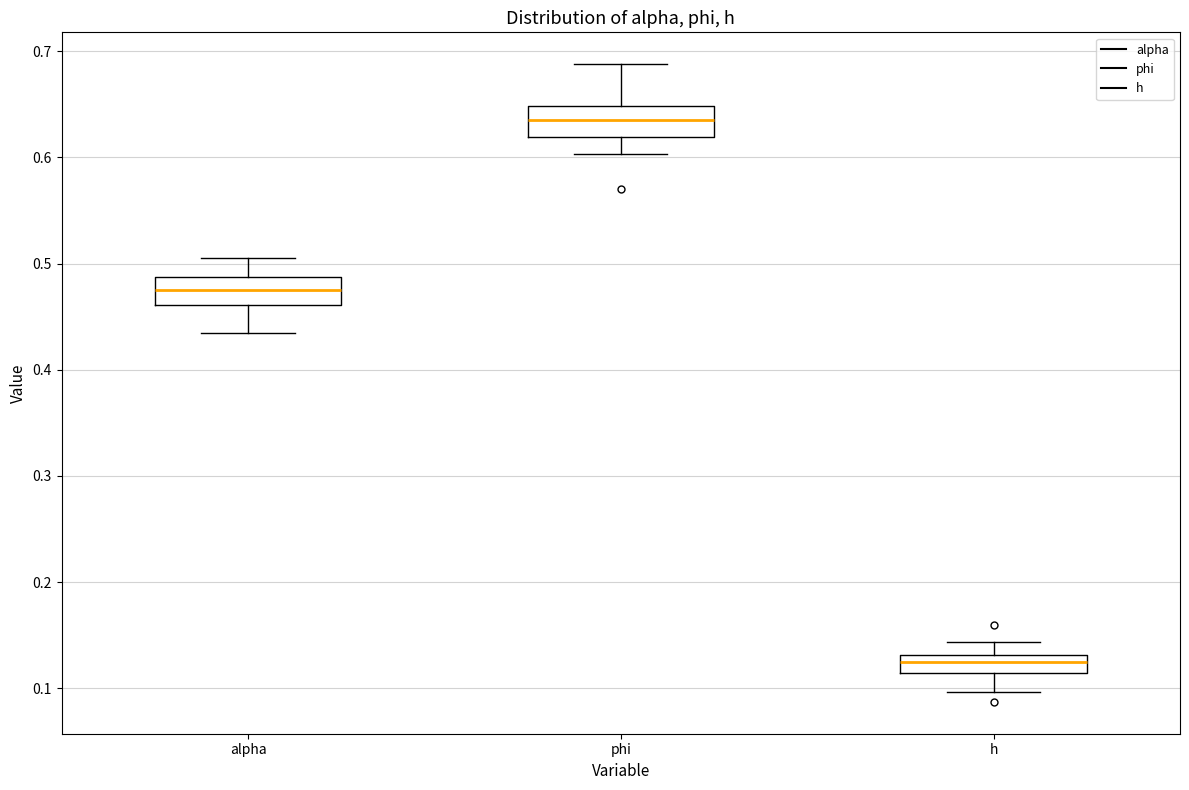

Reading left to right, read every box against the y-axis: the position of its median line, the range the box covers, and the ends of its whiskers. The values are not printed on the chart, so give them approximately, as read against the axis.

alpha: median 0.48, box 0.46 to 0.49, whiskers 0.43 to 0.51
phi: median 0.64, box 0.62 to 0.65, whiskers 0.60 to 0.69
h: median 0.12, box 0.11 to 0.13, whiskers 0.10 to 0.14